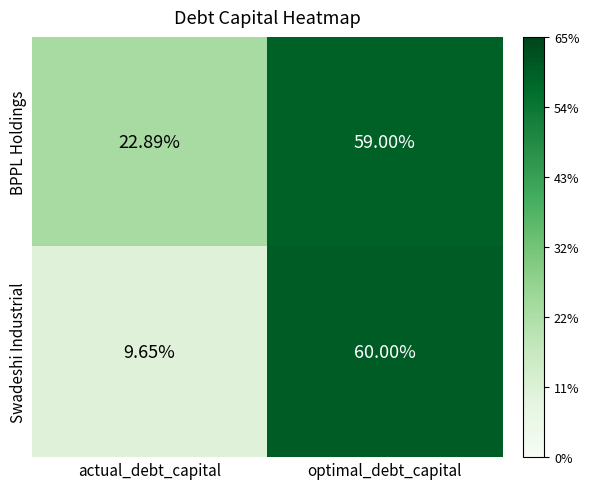

Which series has the widest spread of values?

Swadeshi Industrial